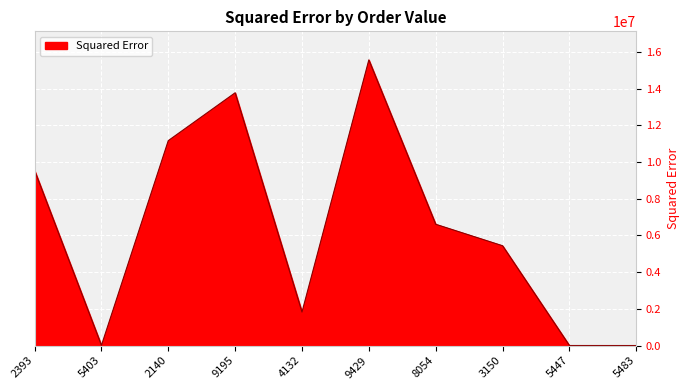

What is the difference between the values at 9429 and 9195?

1792159.2